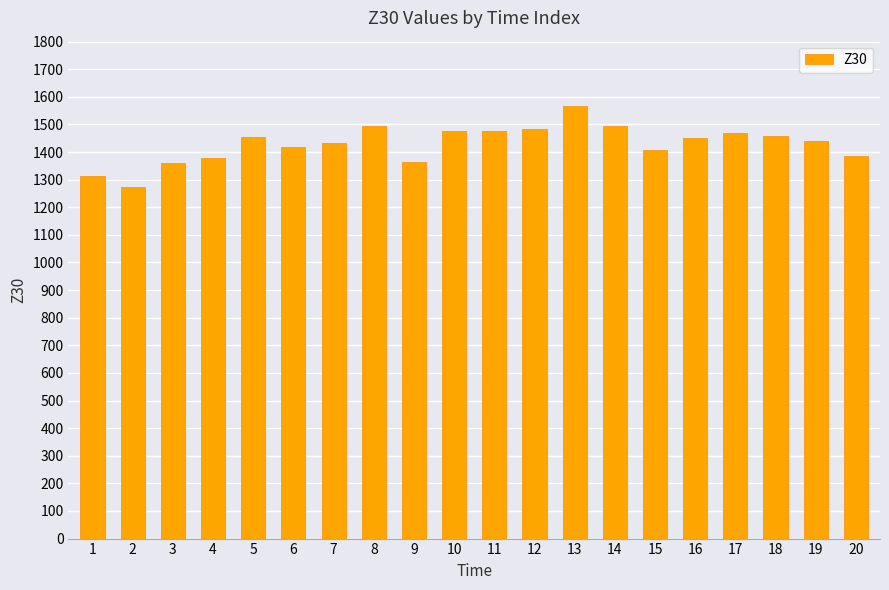

How many data points does each series have?

20